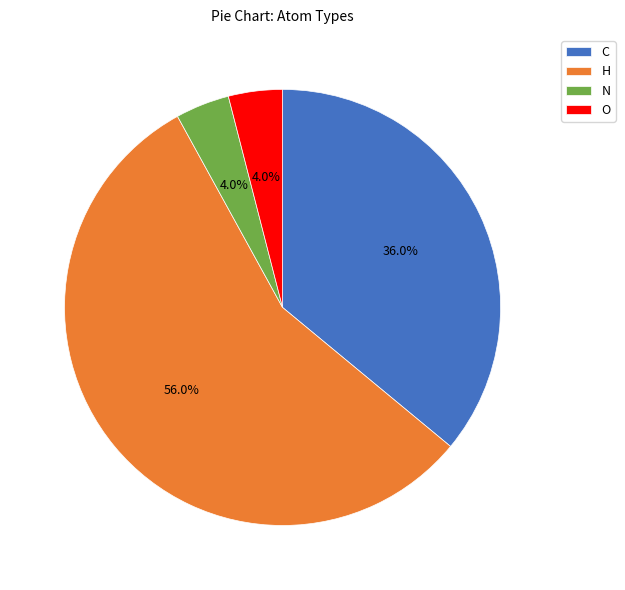

How many slices are in this pie chart?

4